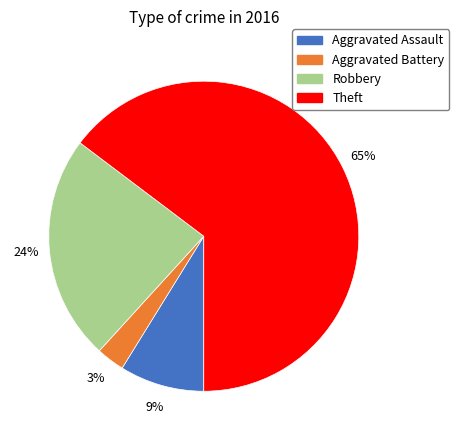

Which category has the biggest portion of the pie?

Theft